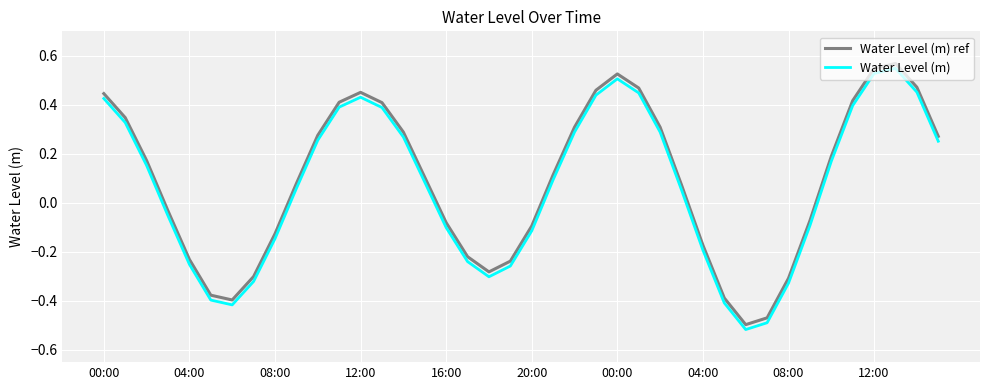

How many interior local peaks does the Water Level (m) series have?

3